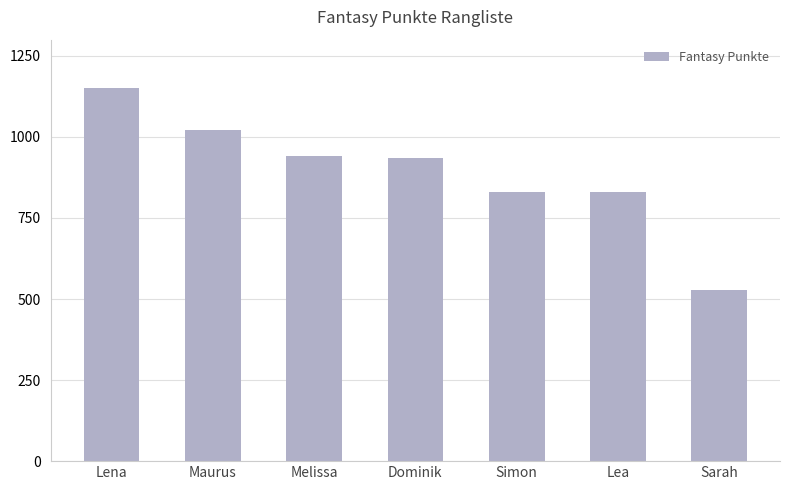

How many categories are shown in the chart?

7